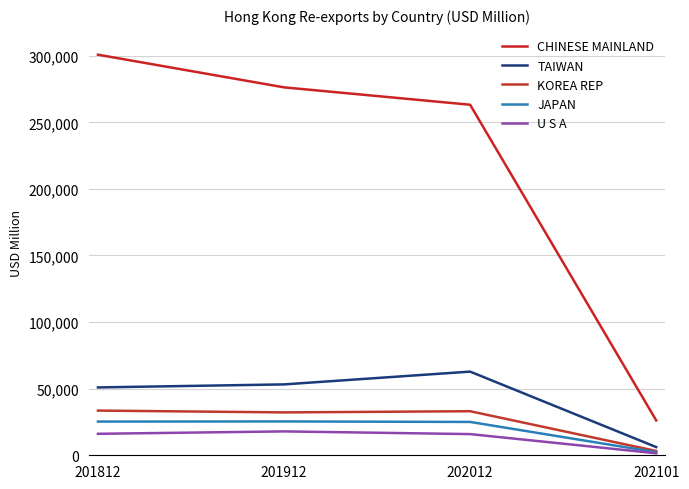

At how many categories does at least one series exceed 62926?

3